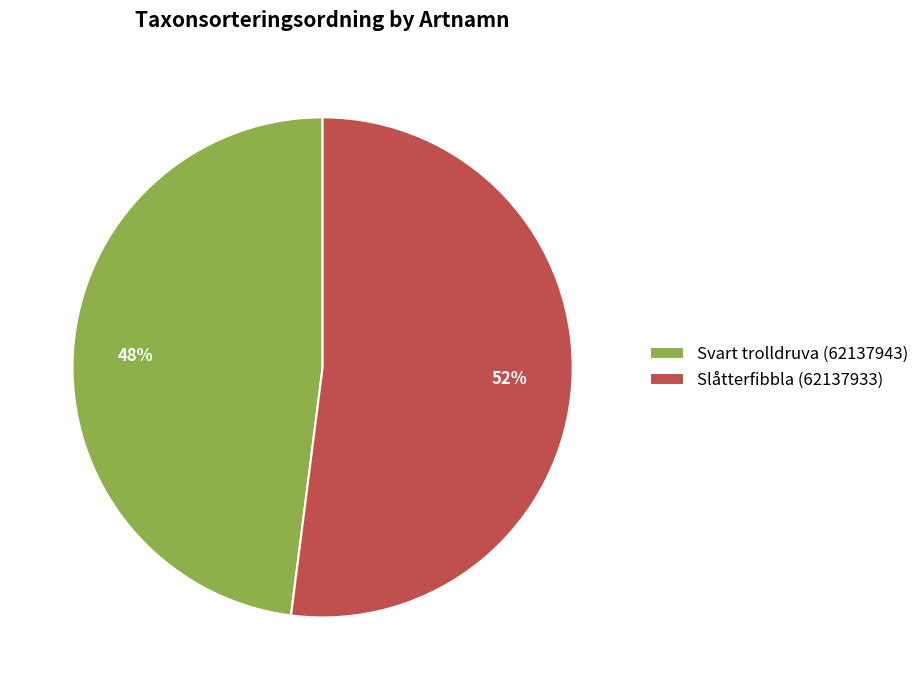

Is the sum of Svart trolldruva (62137943) and Slåtterfibbla (62137933) greater than half?

Yes